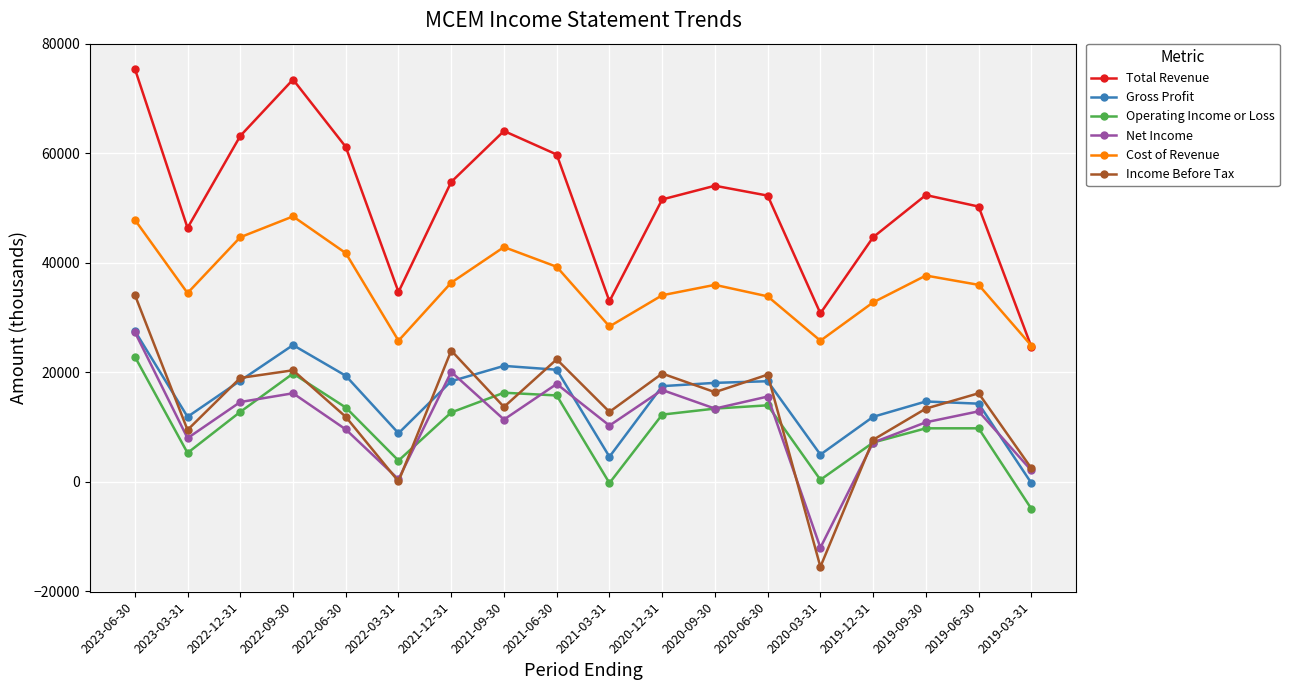

What position from the right is 2019-03-31?

1